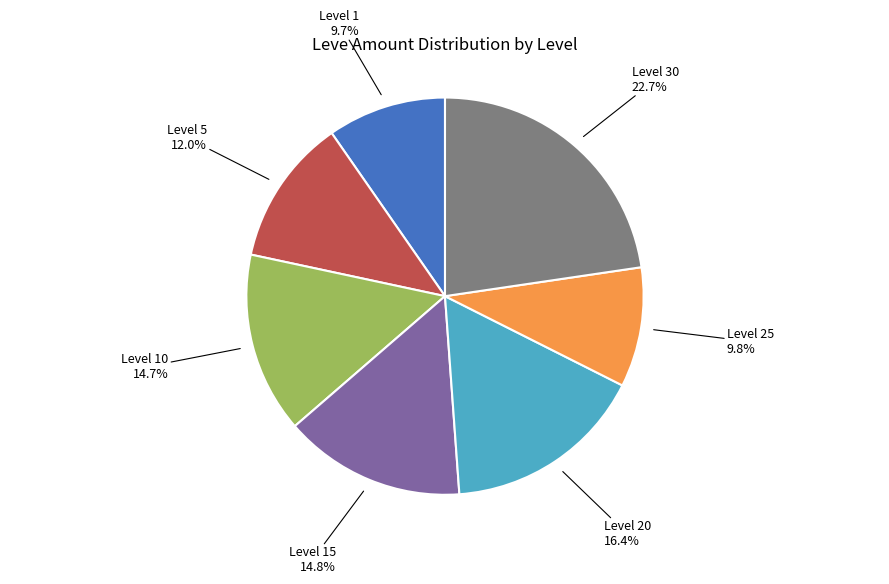

Does any single category account for the majority?

No